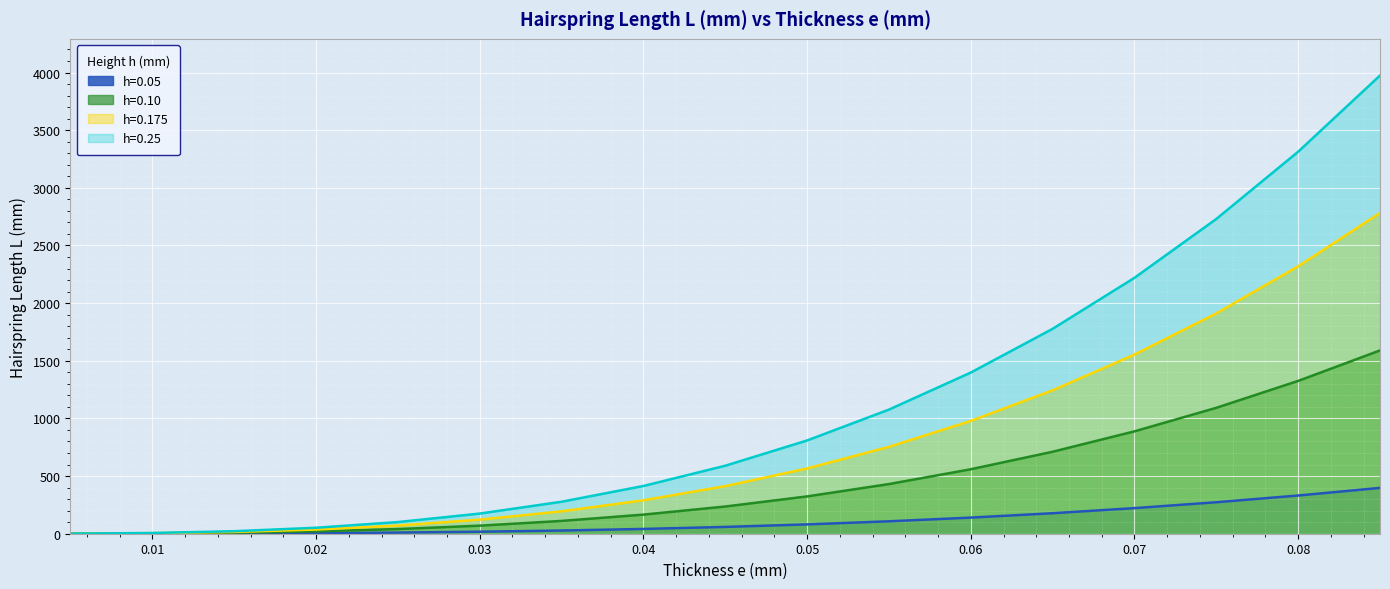

Which category has the highest value in the h=0.175 series?

0.085